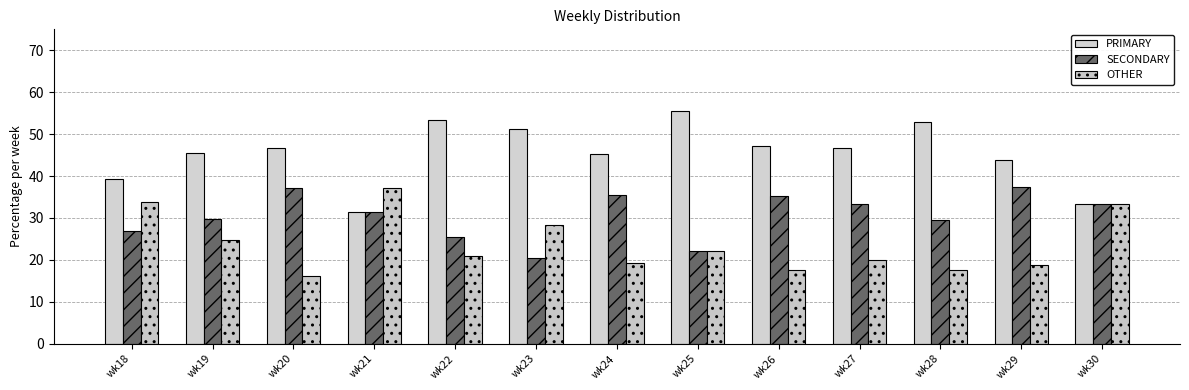

Between wk19 and wk25, which is larger?

wk25